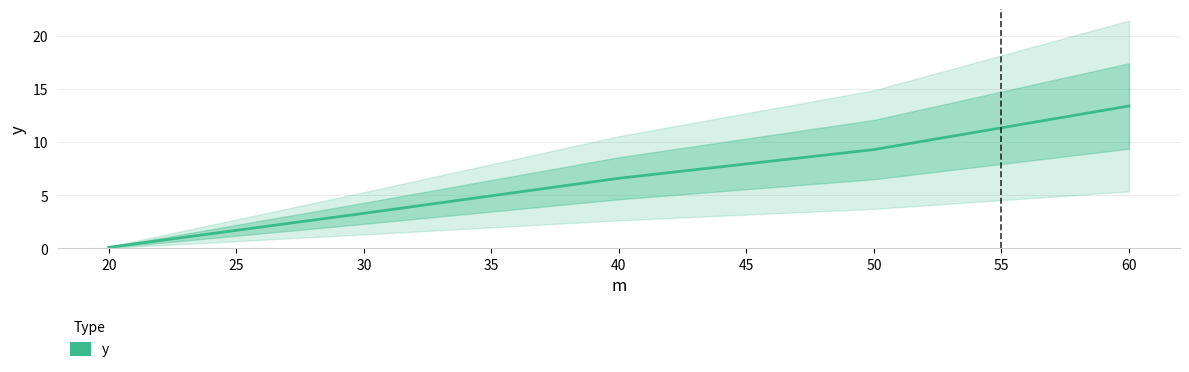

How many values are below 6?

2